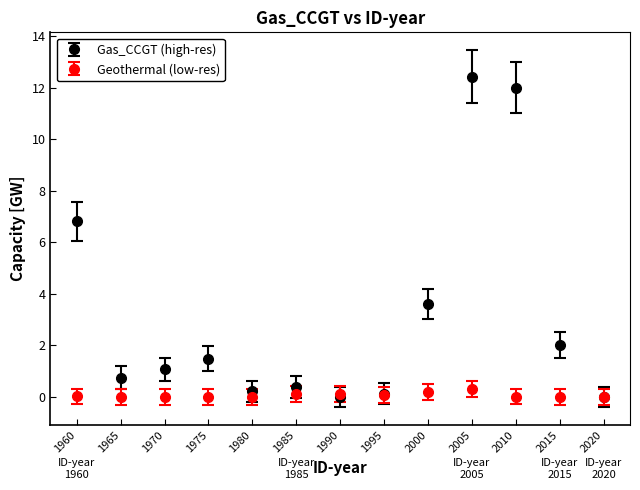

Which series has the widest spread of values?

Gas_CCGT (high-res)